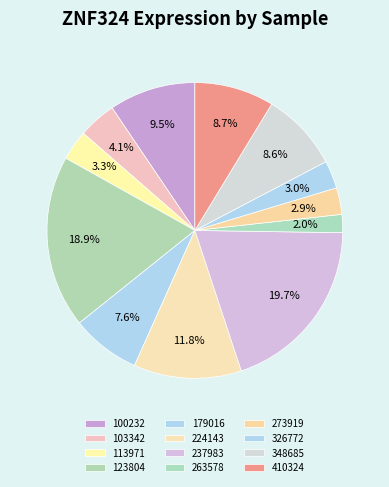

Count the number of slices in the pie.

12